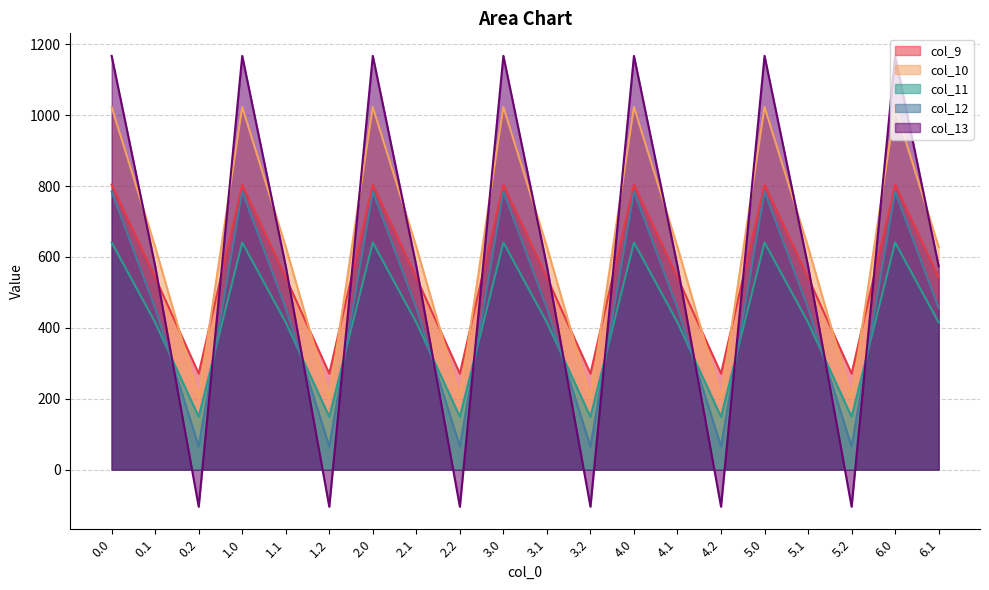

What position from the right is 0.0?

20